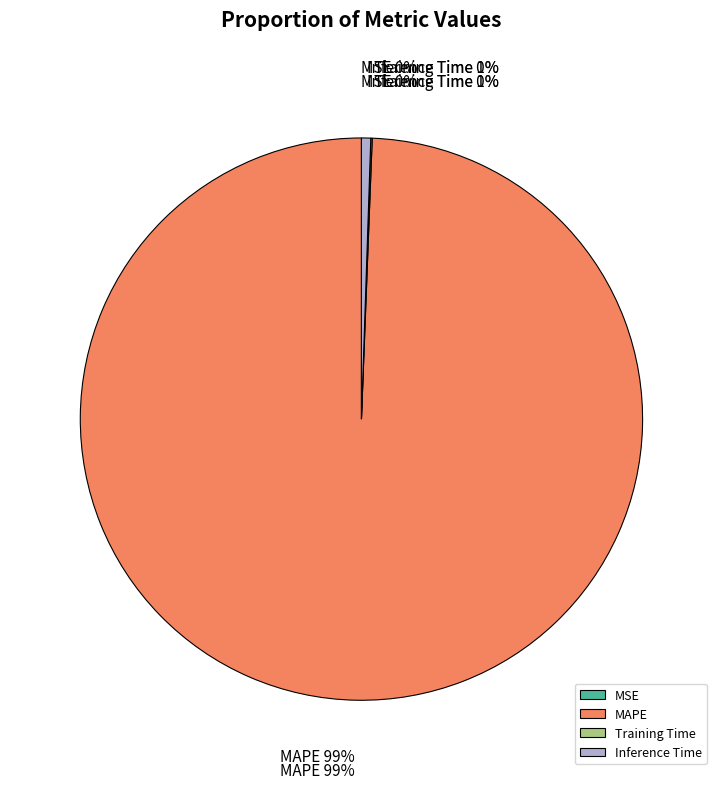

Rank the categories by value from highest to lowest.

MAPE, Inference Time, Training Time, MSE